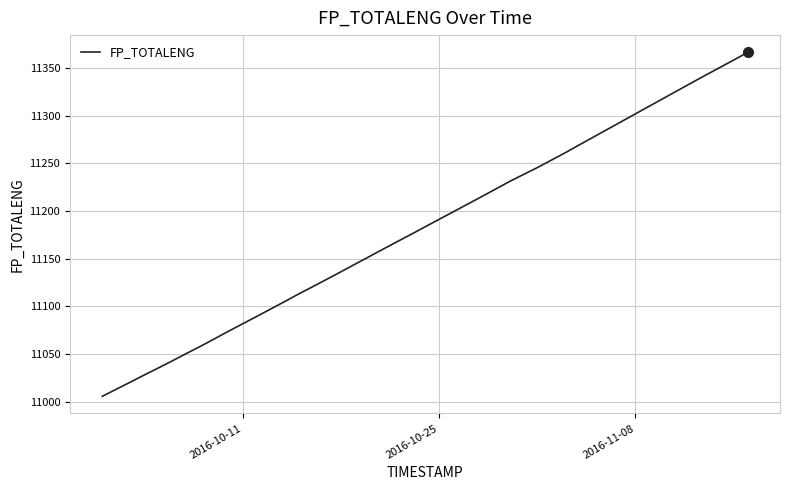

How many lines are shown in the chart?

1